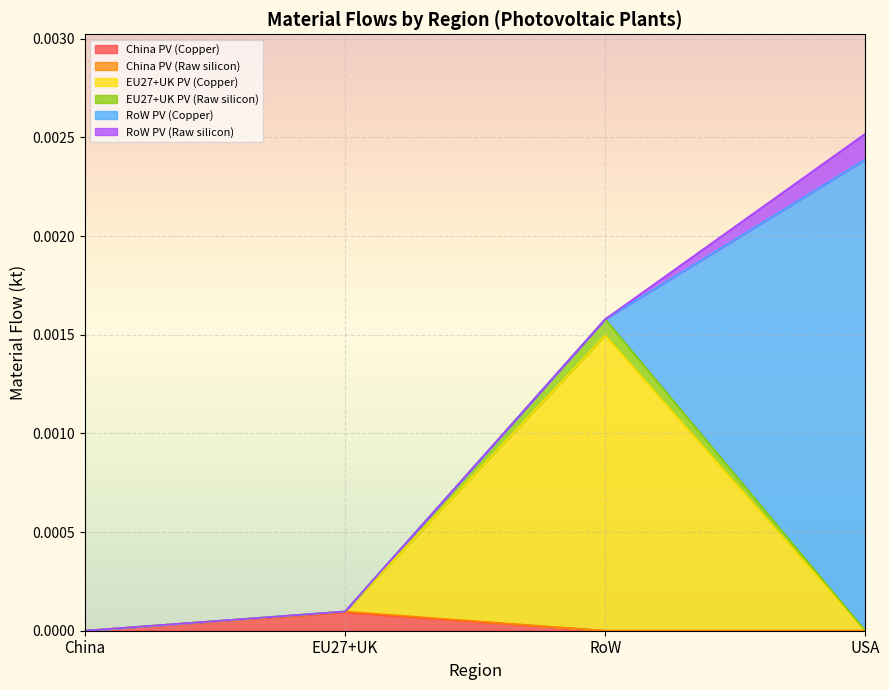

At which category does the chart reach its minimum across all series?

China